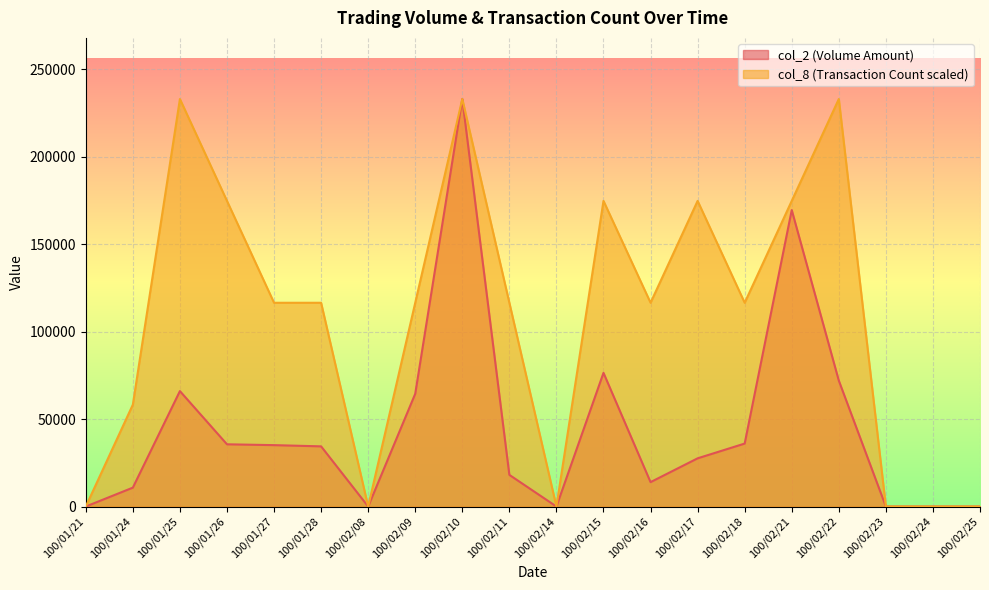

What are all the series names shown in the legend?

col_2 (Volume Amount), col_8 (Transaction Count scaled)